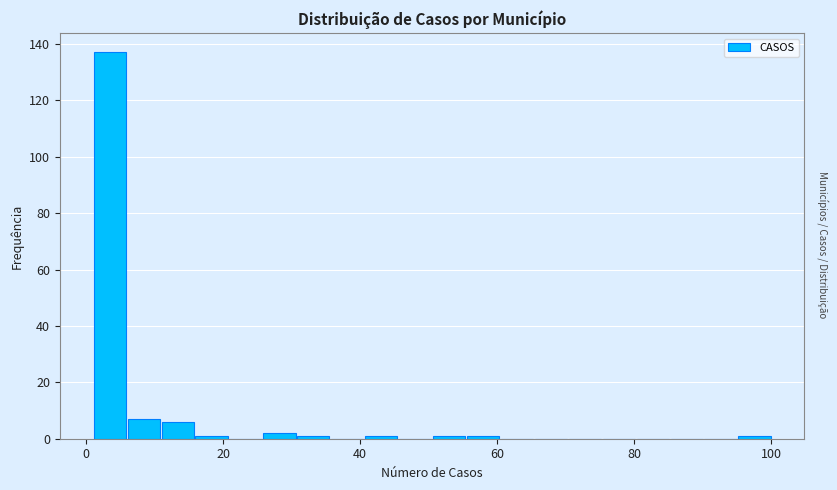

Around what value on the x-axis is the tallest bar? Give the approximate position of its centre, as read against the axis.

4